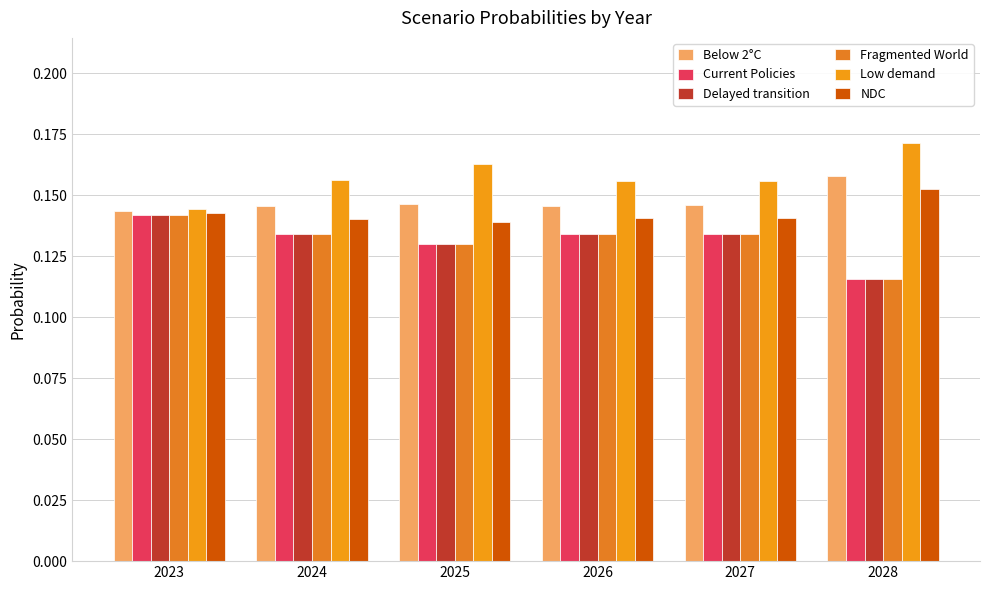

How many groups of bars are there?

6